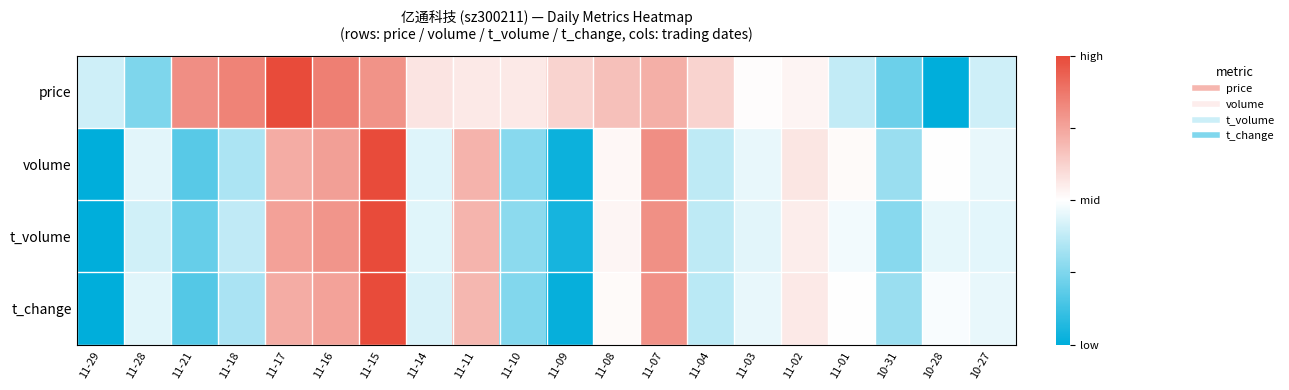

Reading left to right, transcribe all the data shown in this chart.

price: 11-29=0.4	11-28=0.2	11-21=0.8	11-18=0.8	11-17=1.0	11-16=0.9	11-15=0.8	11-14=0.6	11-11=0.6	11-10=0.6	11-09=0.6	11-08=0.7	11-07=0.7	11-04=0.6	11-03=0.5	11-02=0.5	11-01=0.4	10-31=0.2	10-28=0.0	10-27=0.4
volume: 11-29=0.0	11-28=0.4	11-21=0.2	11-18=0.3	11-17=0.7	11-16=0.8	11-15=1.0	11-14=0.4	11-11=0.7	11-10=0.3	11-09=0.0	11-08=0.5	11-07=0.8	11-04=0.4	11-03=0.5	11-02=0.6	11-01=0.5	10-31=0.3	10-28=0.5	10-27=0.5
t_volume: 11-29=0.0	11-28=0.4	11-21=0.2	11-18=0.4	11-17=0.8	11-16=0.8	11-15=1.0	11-14=0.4	11-11=0.7	11-10=0.3	11-09=0.0	11-08=0.5	11-07=0.8	11-04=0.4	11-03=0.4	11-02=0.5	11-01=0.5	10-31=0.3	10-28=0.5	10-27=0.4
t_change: 11-29=0.0	11-28=0.4	11-21=0.2	11-18=0.3	11-17=0.7	11-16=0.8	11-15=1.0	11-14=0.4	11-11=0.7	11-10=0.3	11-09=0.0	11-08=0.5	11-07=0.8	11-04=0.4	11-03=0.5	11-02=0.6	11-01=0.5	10-31=0.3	10-28=0.5	10-27=0.5